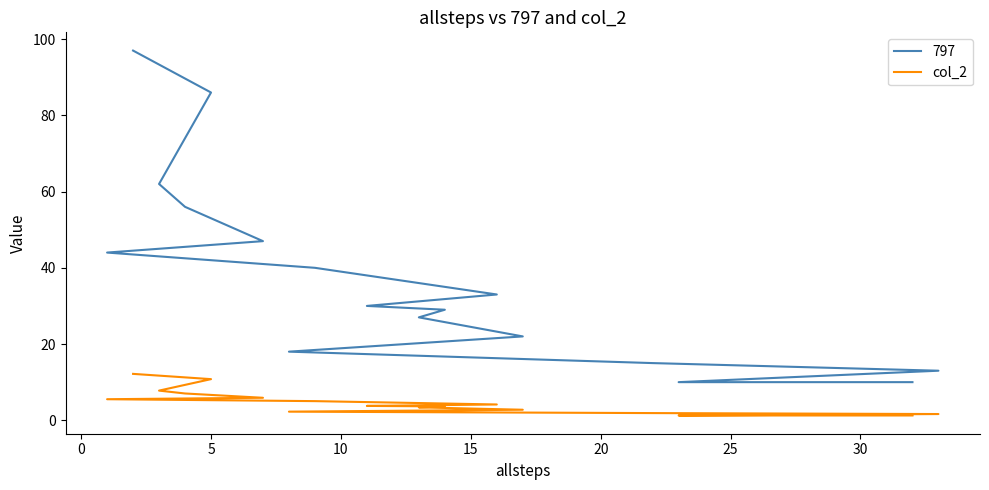

The value at 35 is 1.9. True or false?

False